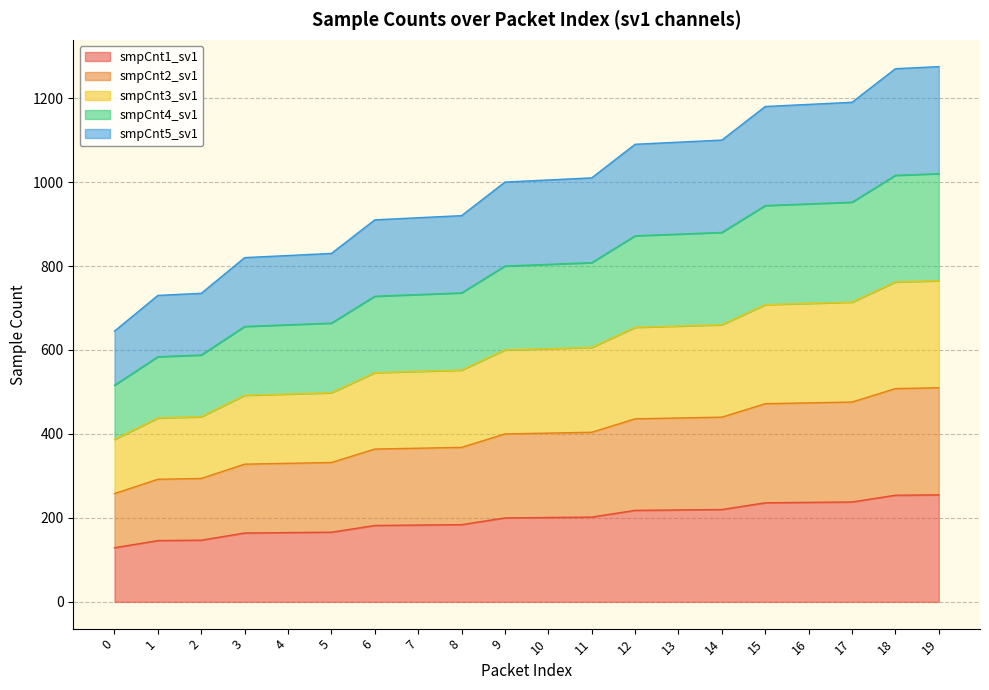

Does the chart have visible grid lines?

Yes